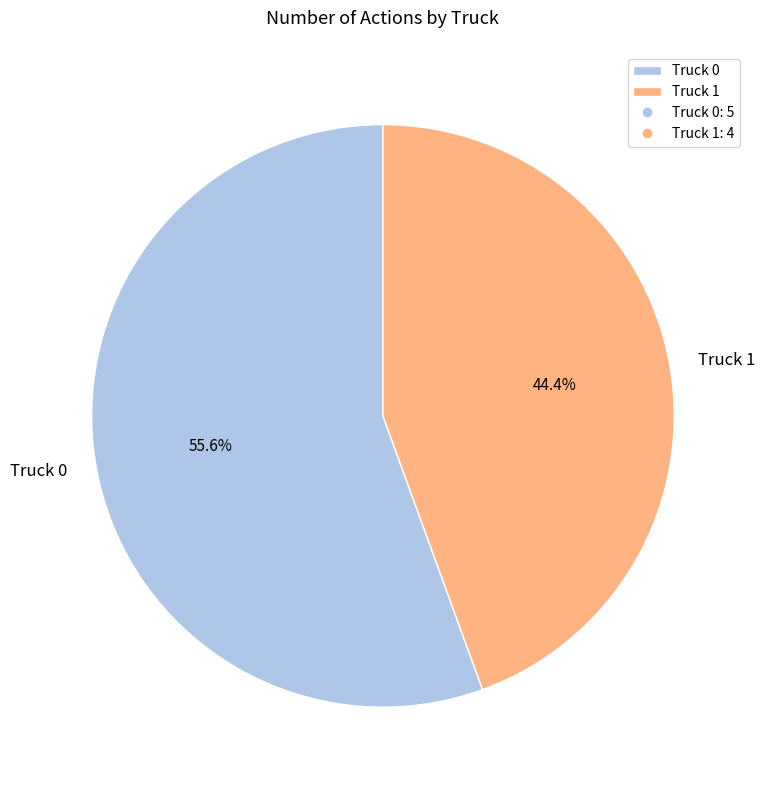

To the nearest percent, what portion does Truck 1 represent?

44%